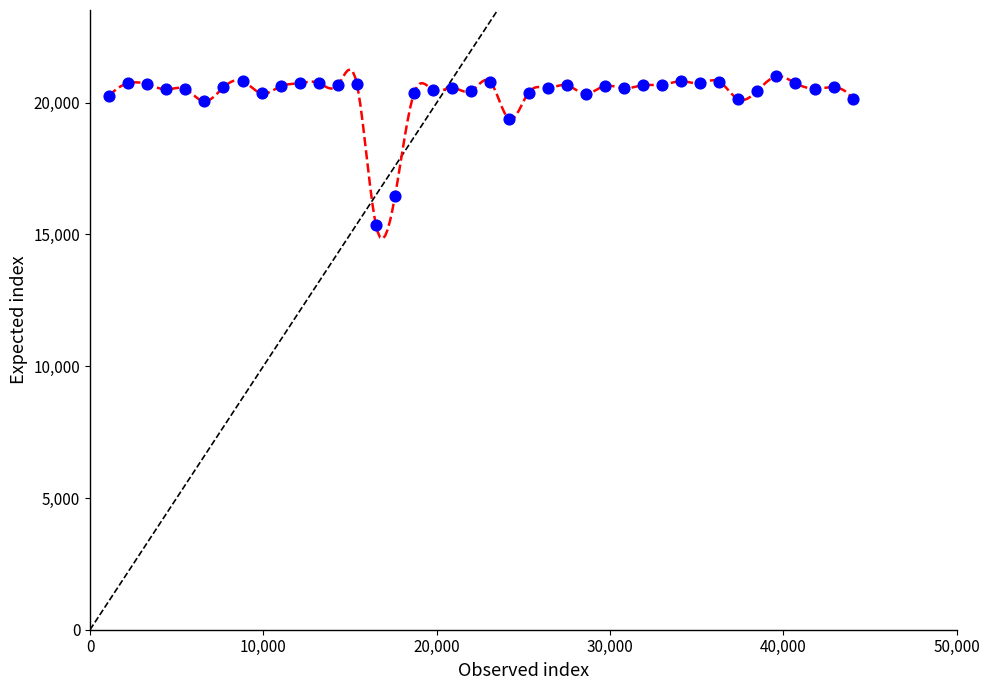

What Y value in the scatter plot is closest to 18173?

19372.7